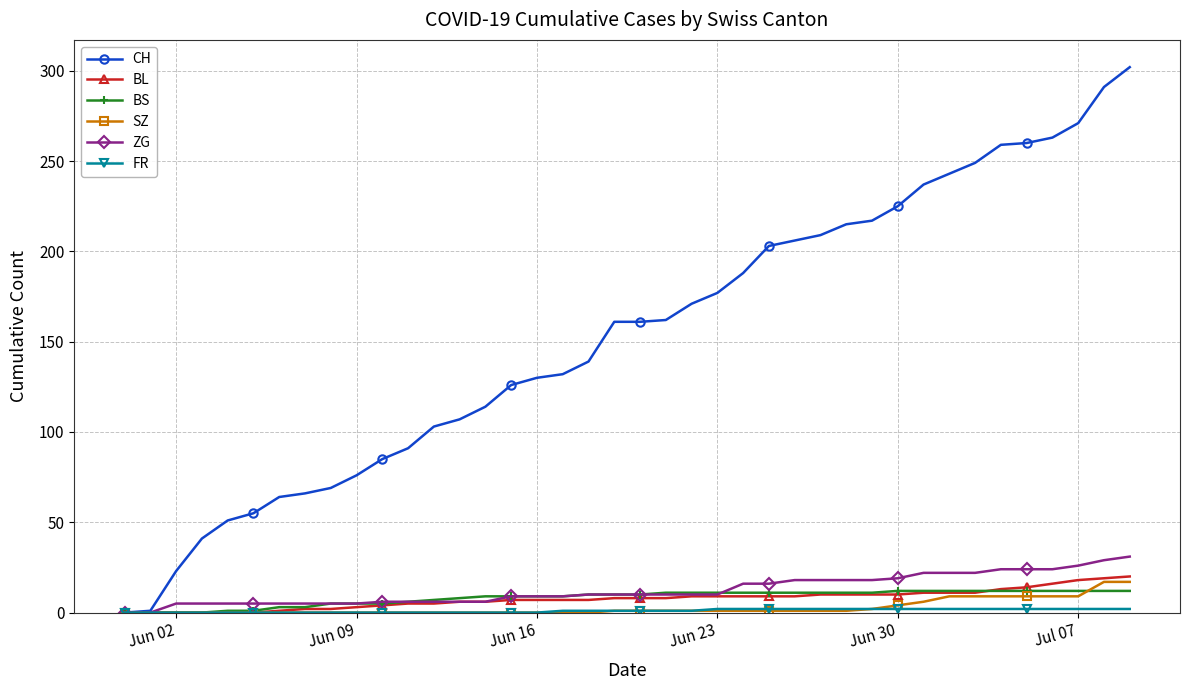

Which series has the largest range (max minus min)?

CH